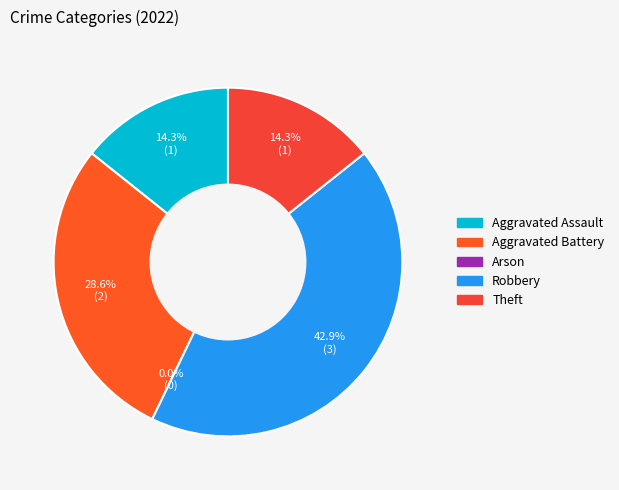

Is there a majority slice in this chart?

No